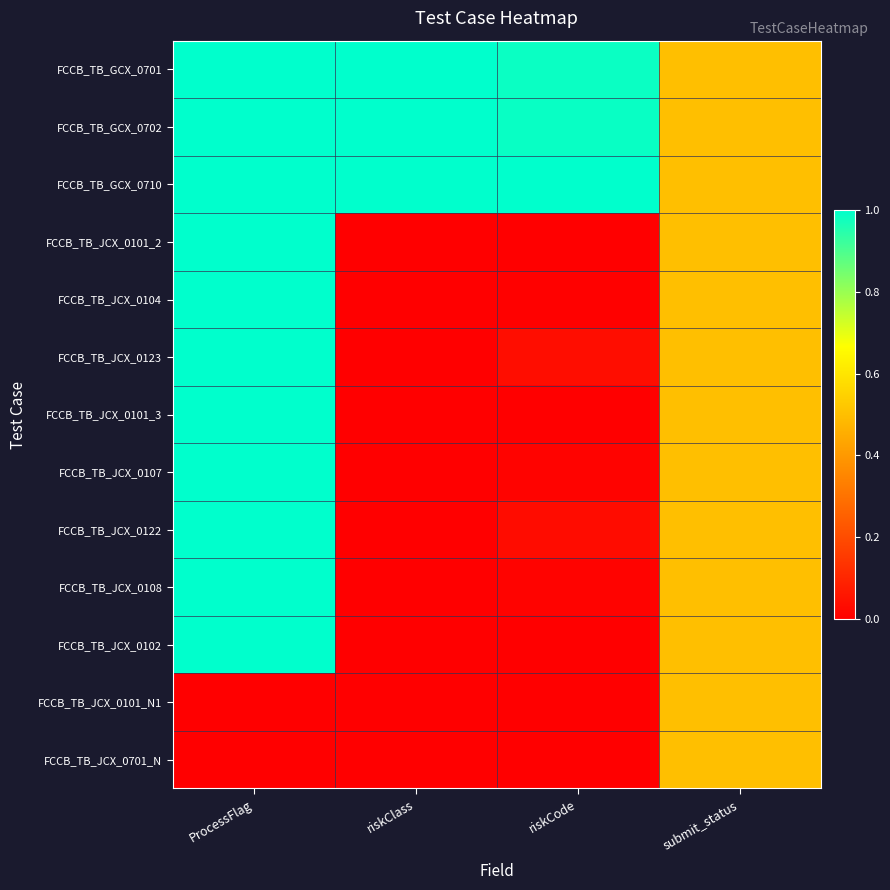

At riskCode, list the series in order from smallest to largest.

FCCB_TB_JCX_0101_2, FCCB_TB_JCX_0101_3, FCCB_TB_JCX_0101_N1, FCCB_TB_JCX_0701_N, FCCB_TB_JCX_0102, FCCB_TB_JCX_0104, FCCB_TB_JCX_0107, FCCB_TB_JCX_0108, FCCB_TB_JCX_0122, FCCB_TB_JCX_0123, FCCB_TB_GCX_0701, FCCB_TB_GCX_0702, FCCB_TB_GCX_0710